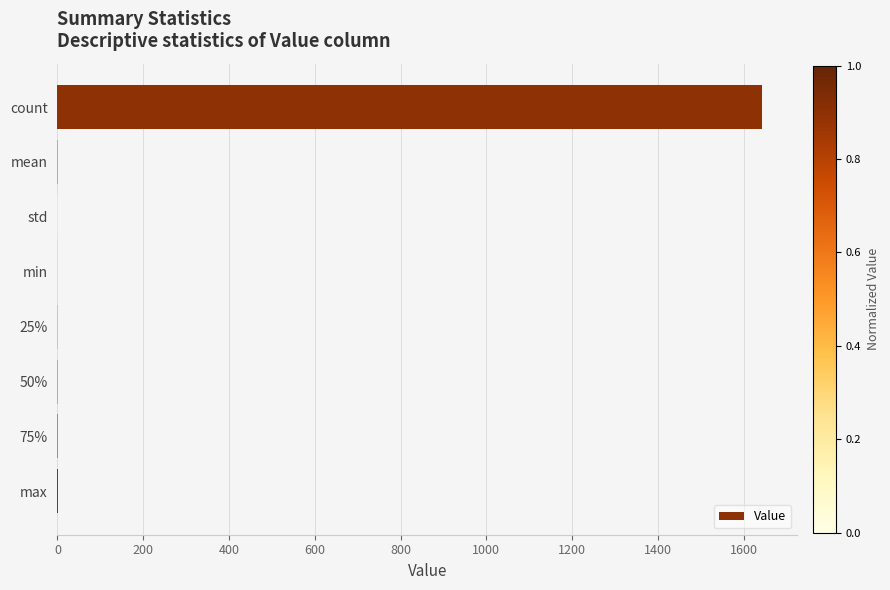

How many series are shown in this chart?

1